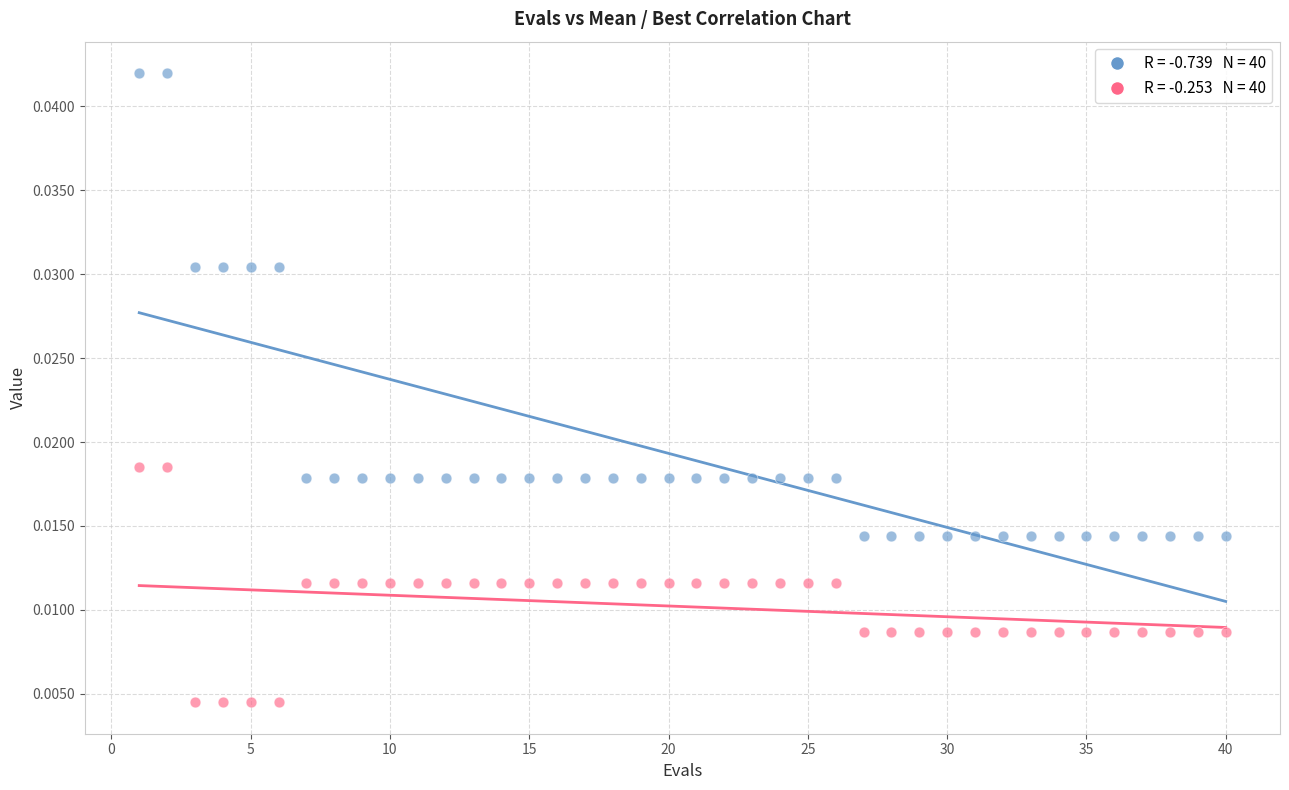

Across all data points, what is the range of X values (max minus min)?

39.0